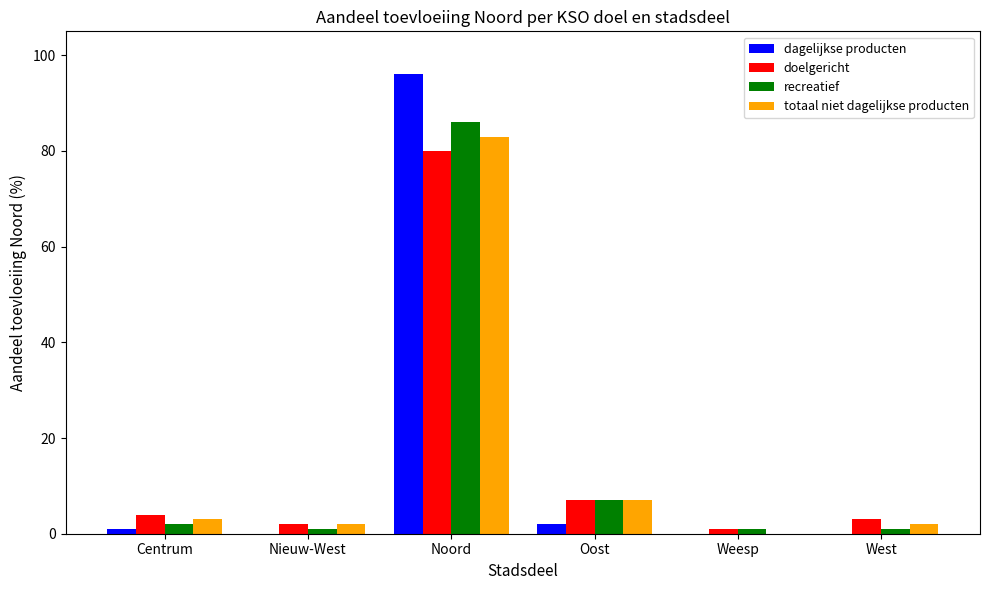

What is the average value of the recreatief series?

16